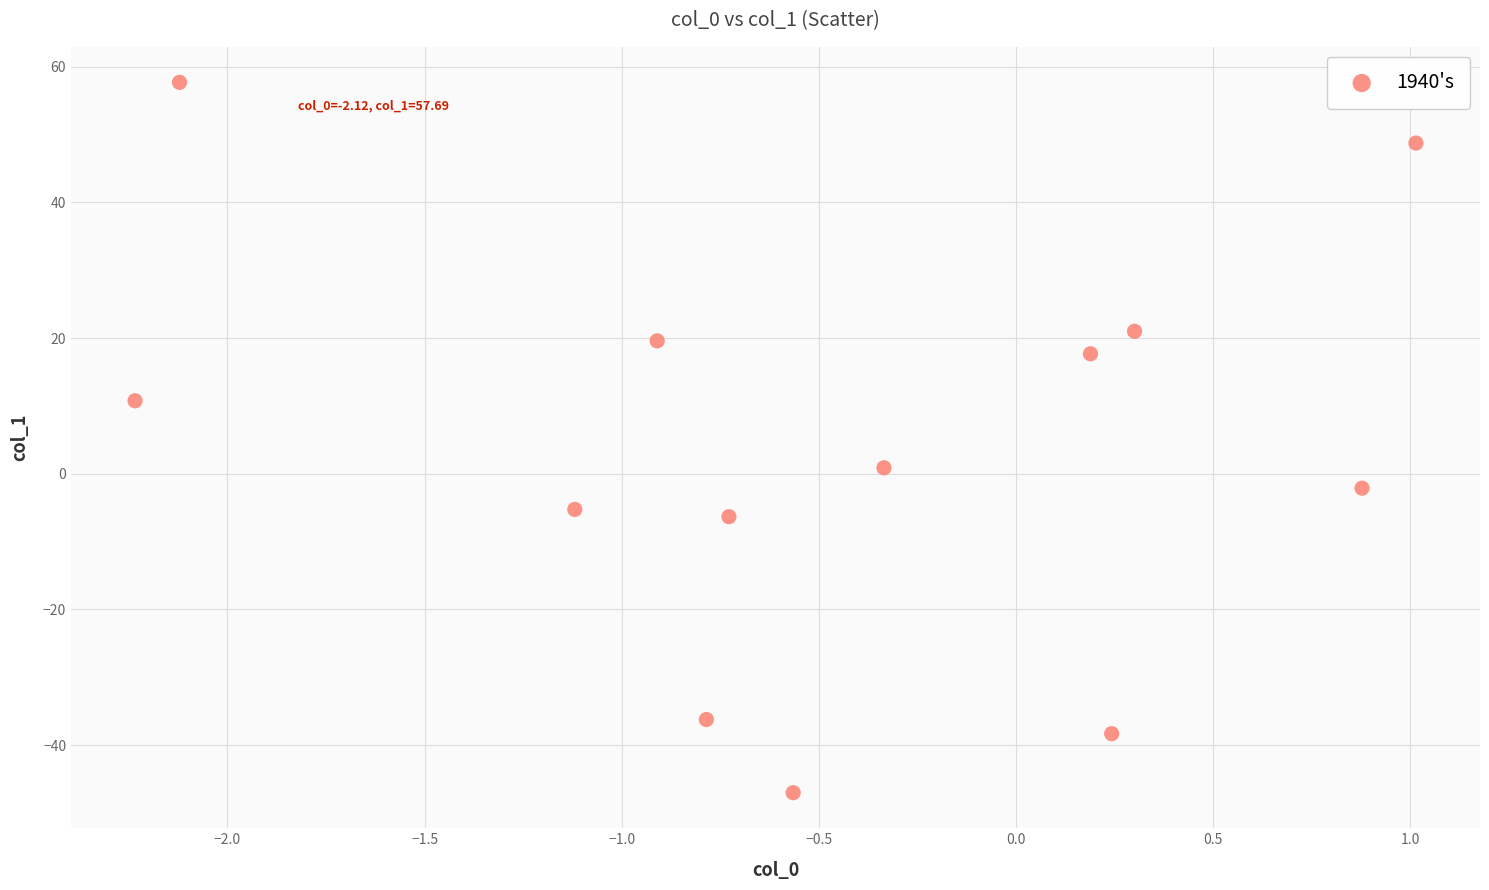

What is the range of X values (max minus min)?

3.2